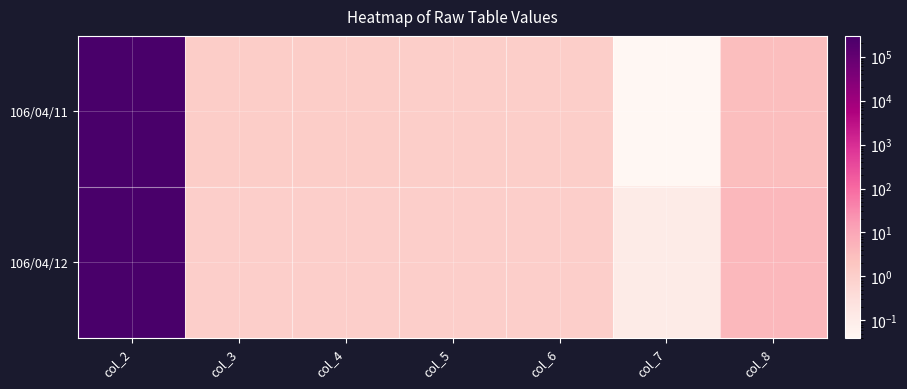

Which series has the widest spread of values?

106/04/11